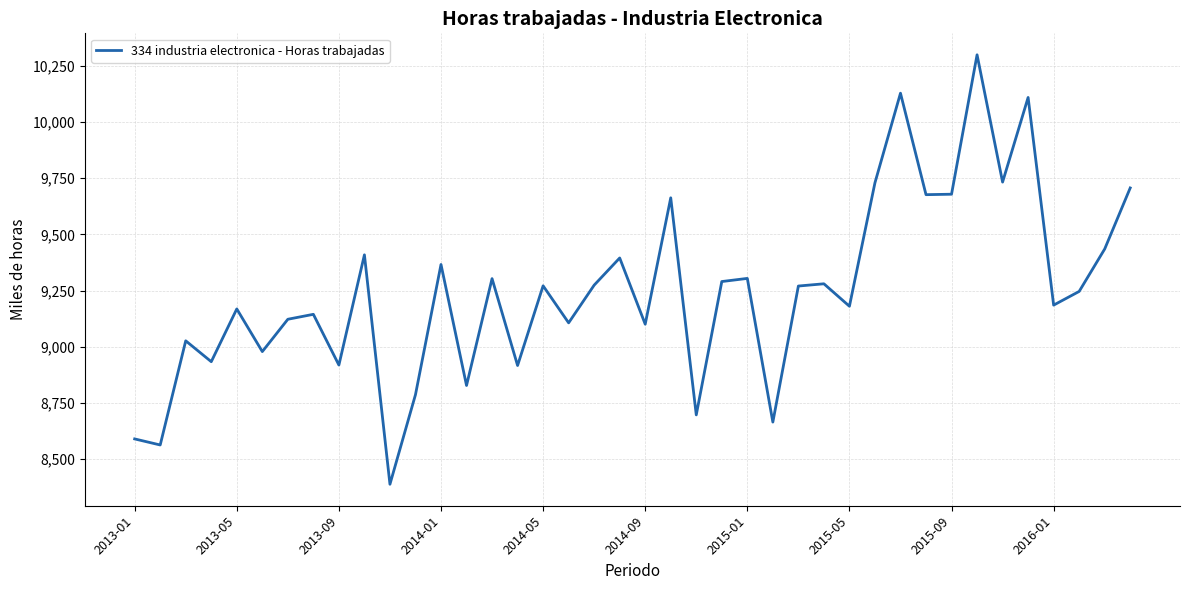

What is the difference between the maximum and minimum values?

1913